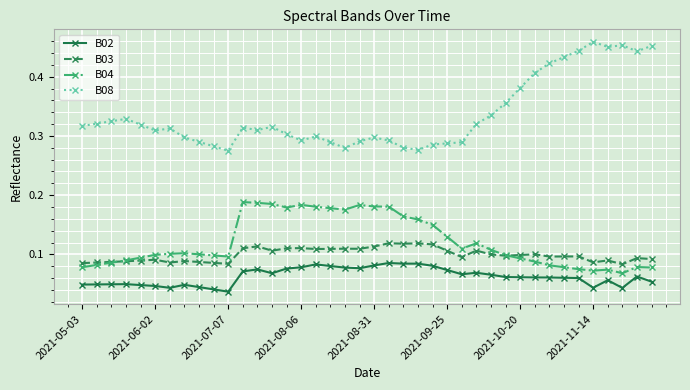

True or false: B03 has more than 1 points higher than both neighbors.

True